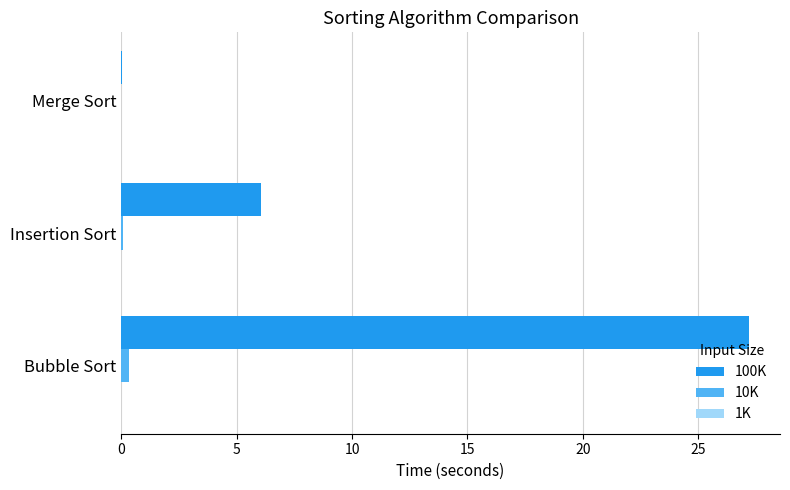

What is the maximum value shown in the chart?

27.2